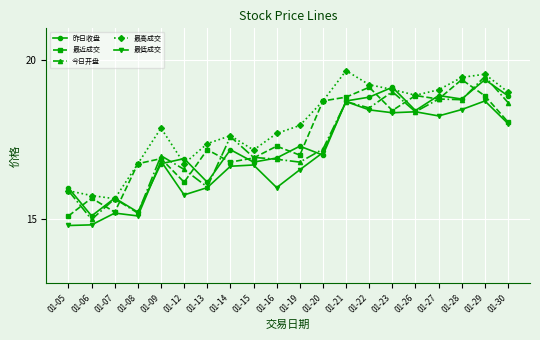

Count the number of data series in this chart.

5